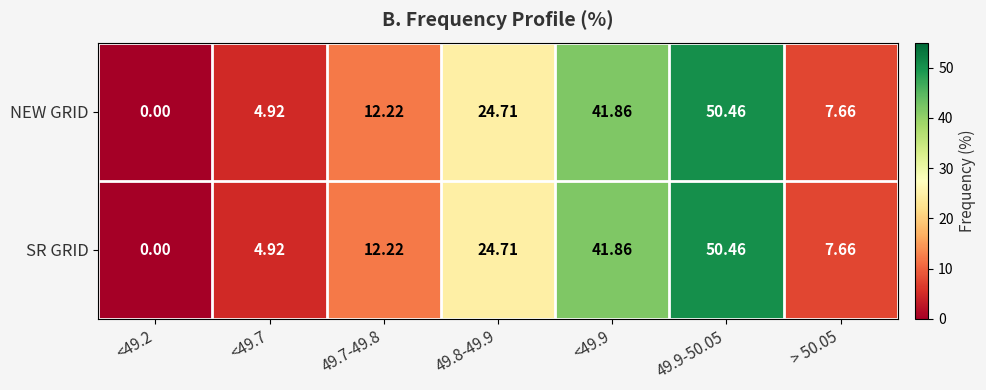

At how many categories does at least one series exceed 3?

6